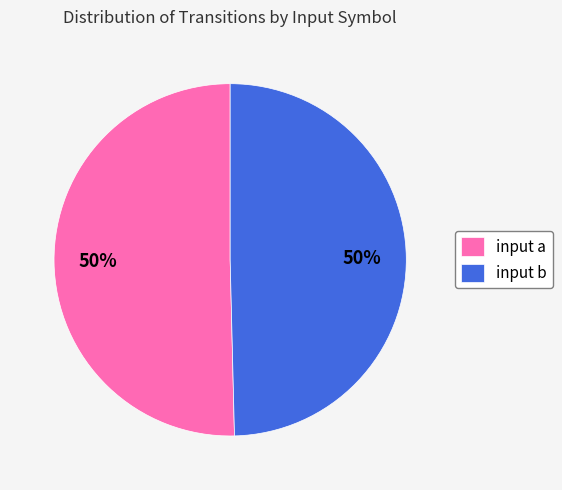

To the nearest percent, what is the combined percentage of input a and input b?

100%